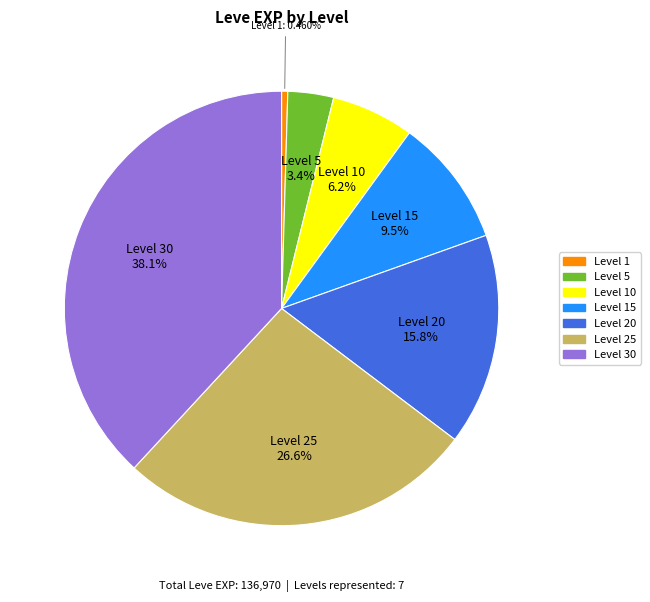

What is the largest slice in the pie chart?

Level 30